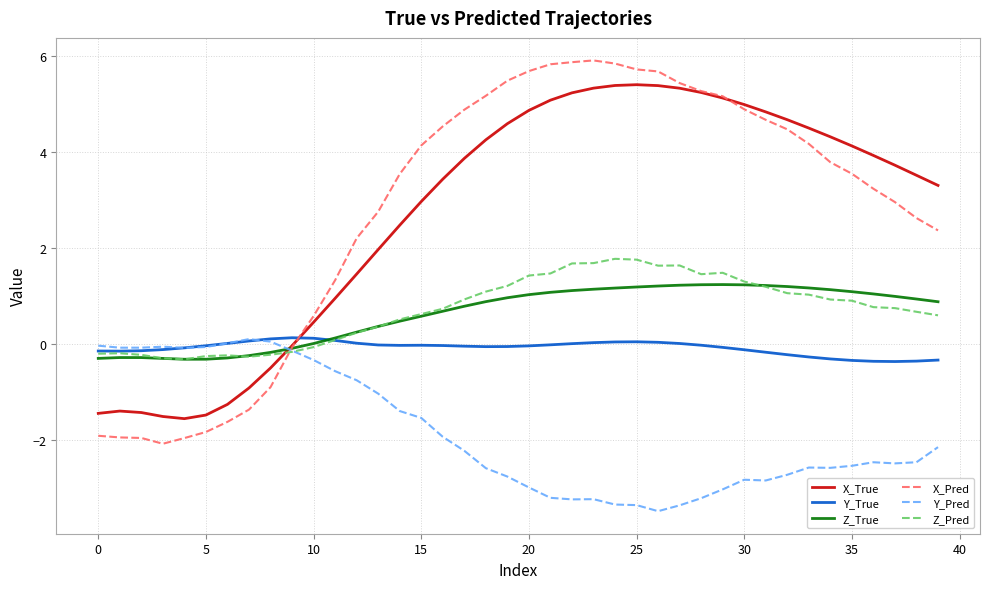

Which series has the largest range (max minus min)?

X_Pred